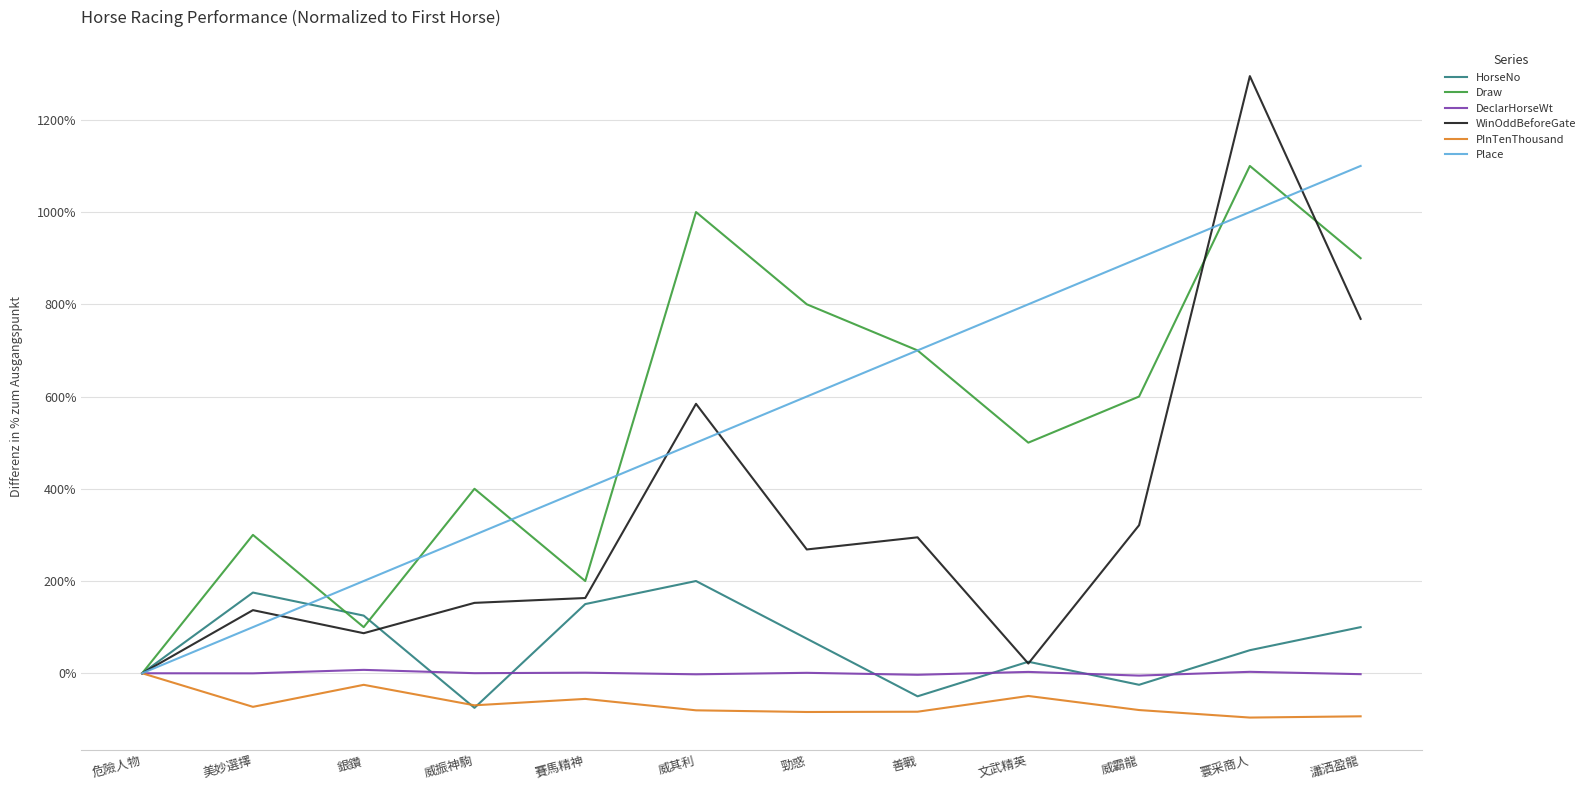

The PInTenThousand series shows -96.1 at 寰采商人. True or false?

True